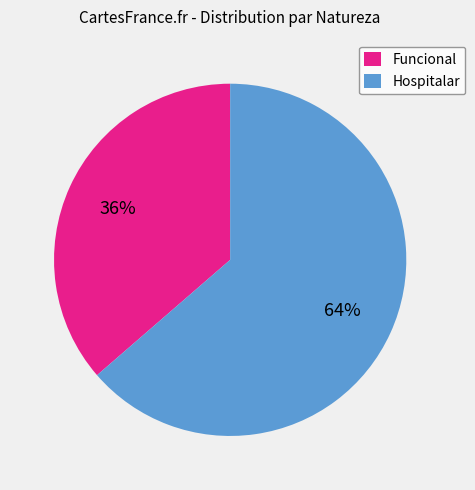

What is the ratio of the value at Funcional to the value at Hospitalar?

0.6